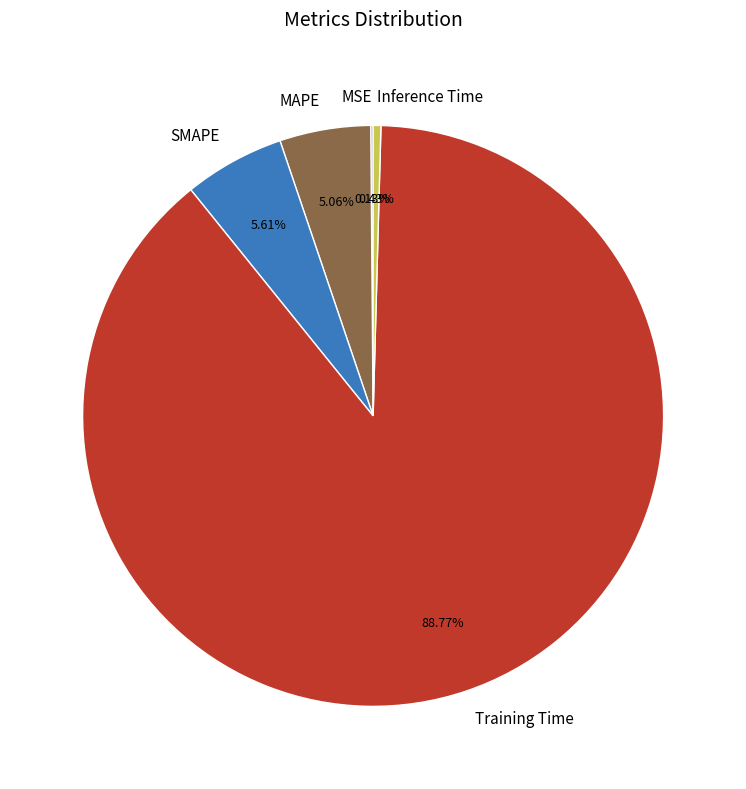

Does Training Time account for over 50% of the chart?

Yes